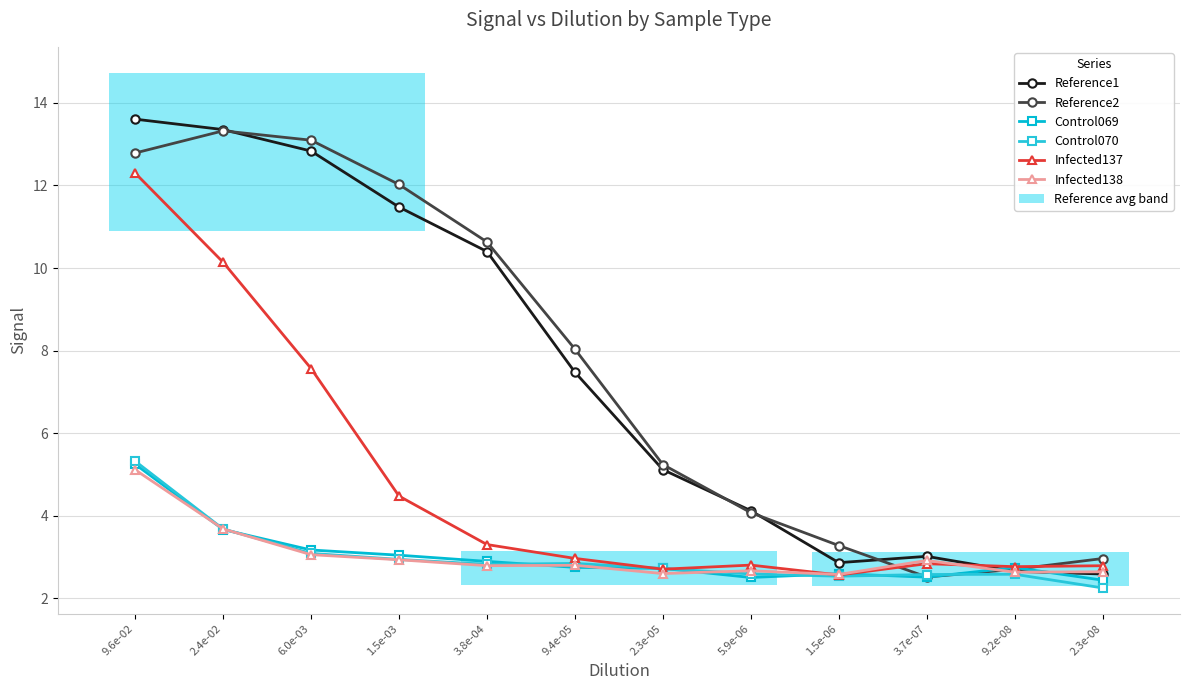

Is the value of Control069 at 2.3e-08 greater than the value of Reference1 at 9.4e-05?

No